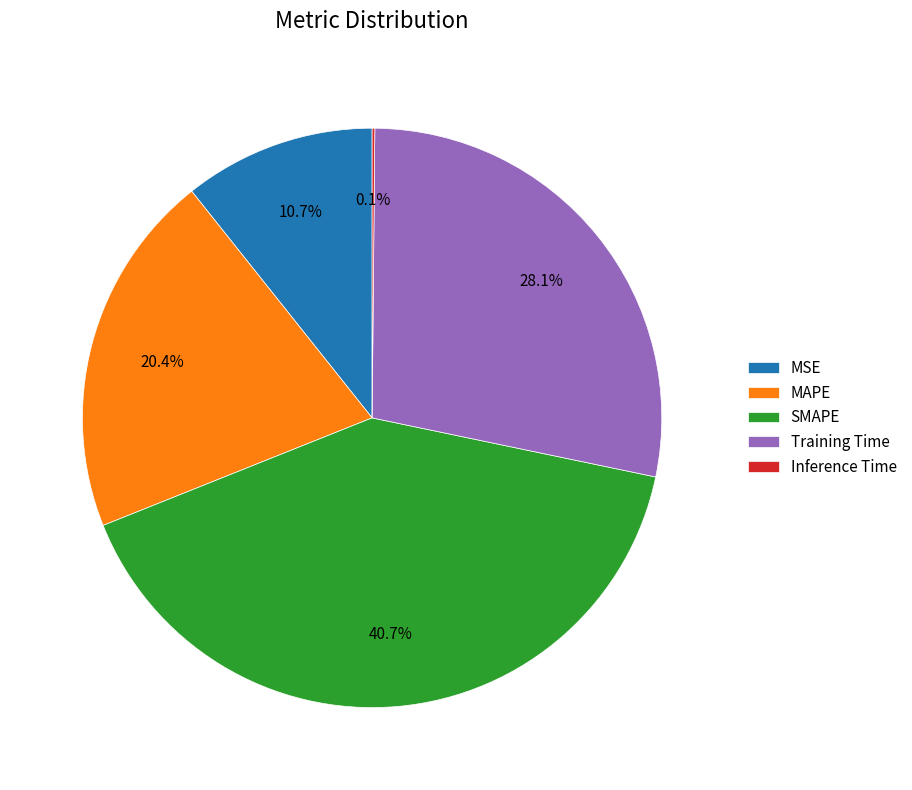

To the nearest percent, what is the average slice percentage?

20%